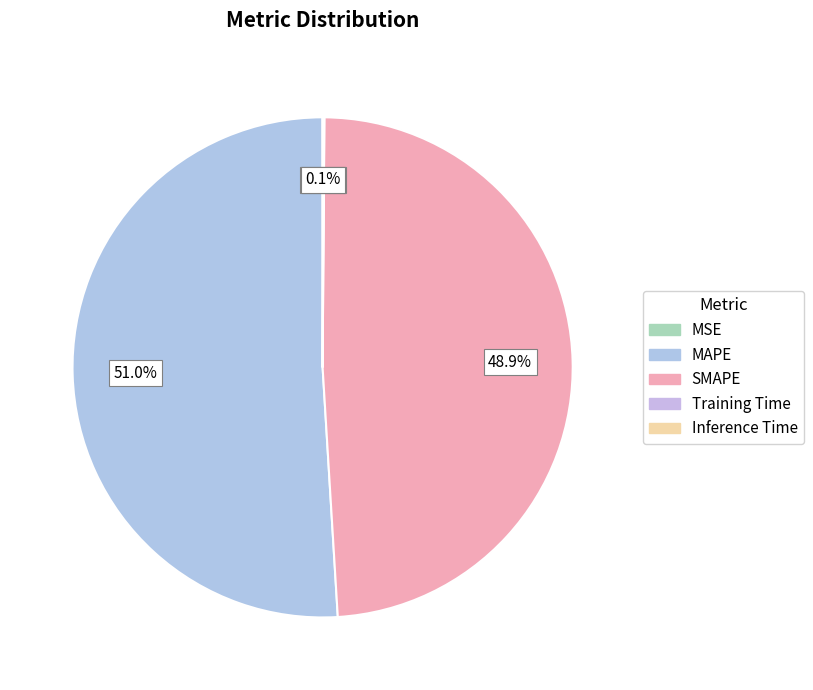

To the nearest percent, what is the difference between the largest and smallest slice percentages?

51%